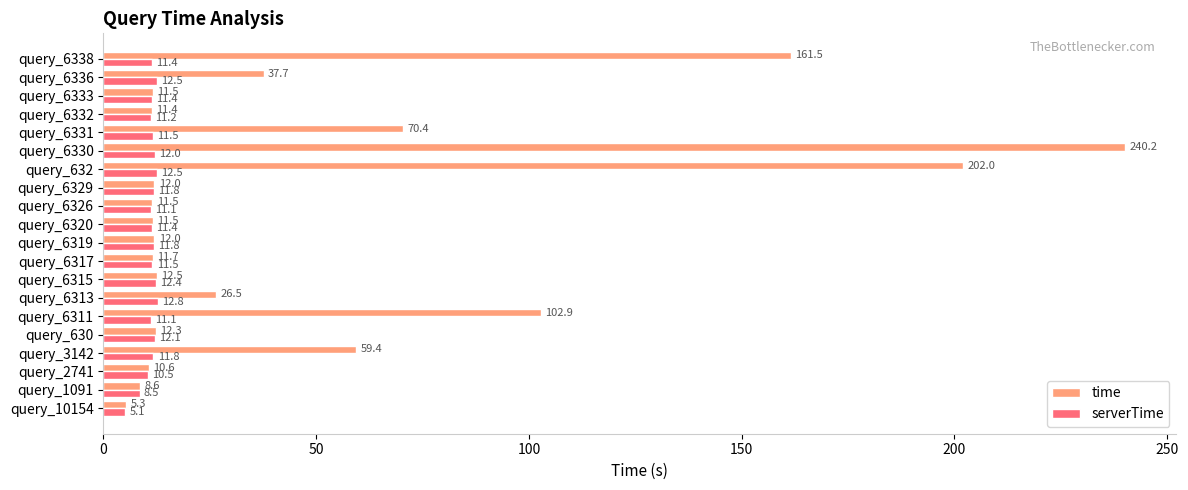

What is the smallest value displayed?

5.1